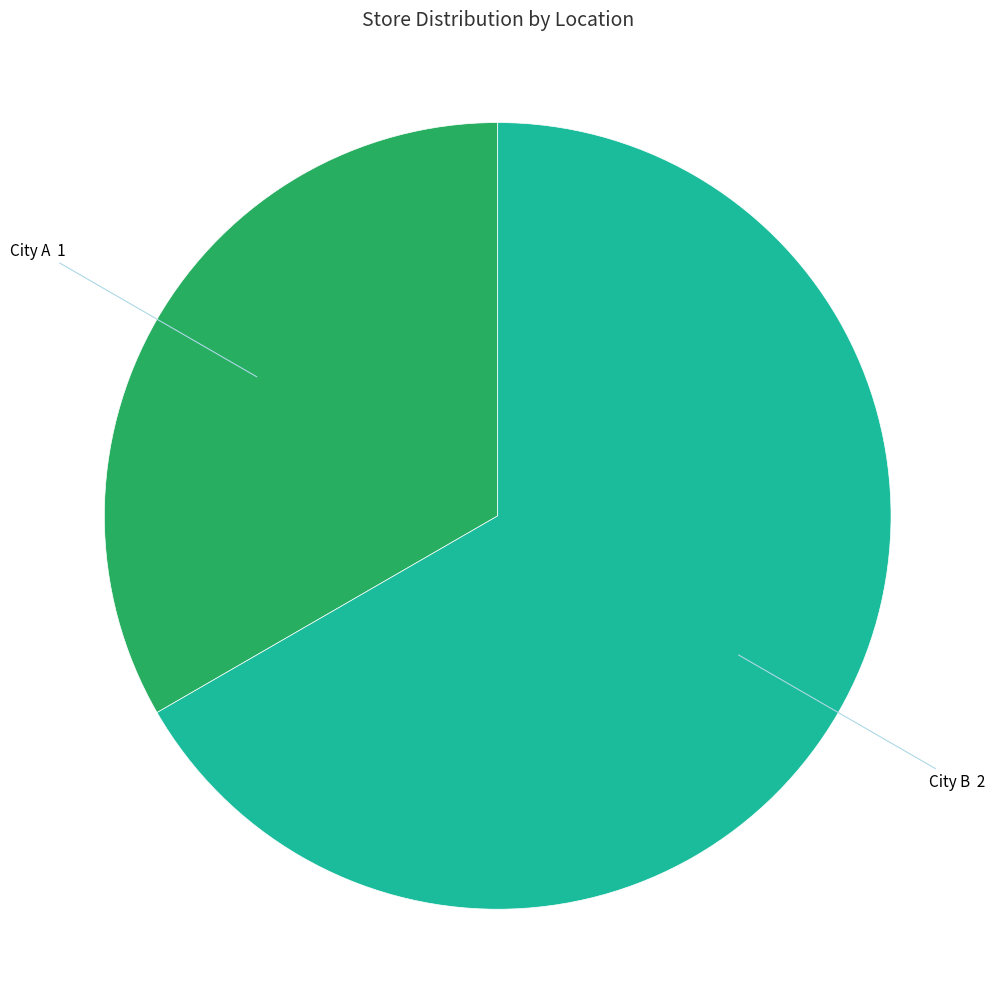

Does City A account for over 50% of the chart?

No